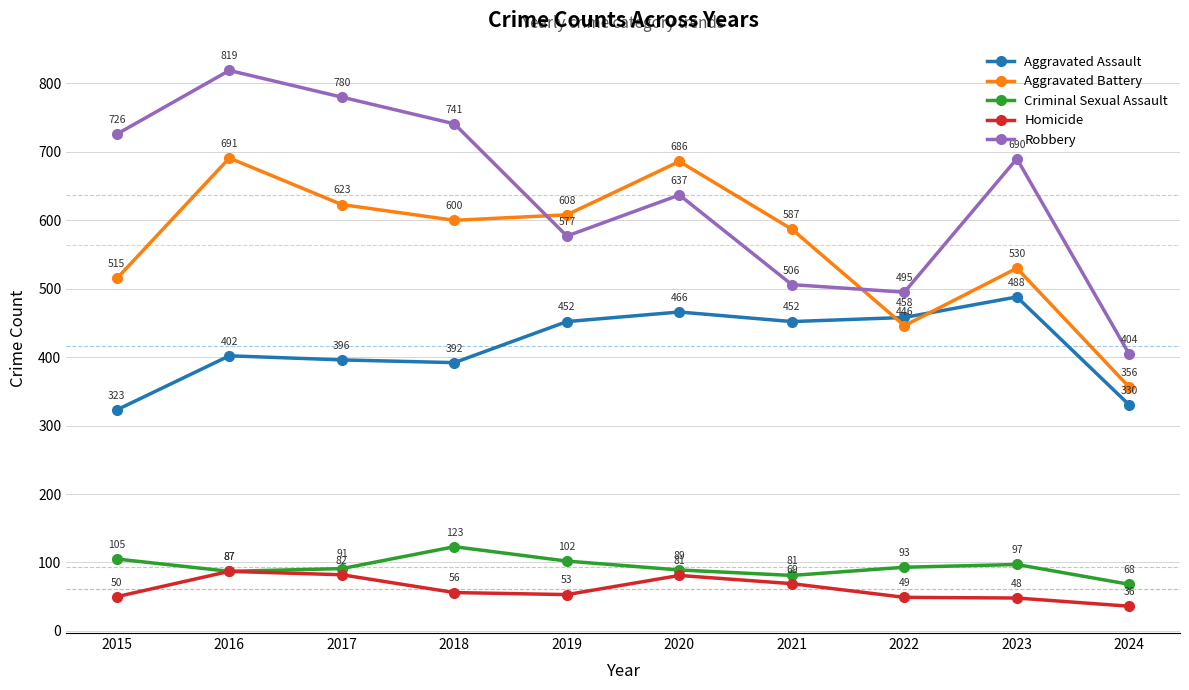

Which series has the largest total across all categories?

Robbery